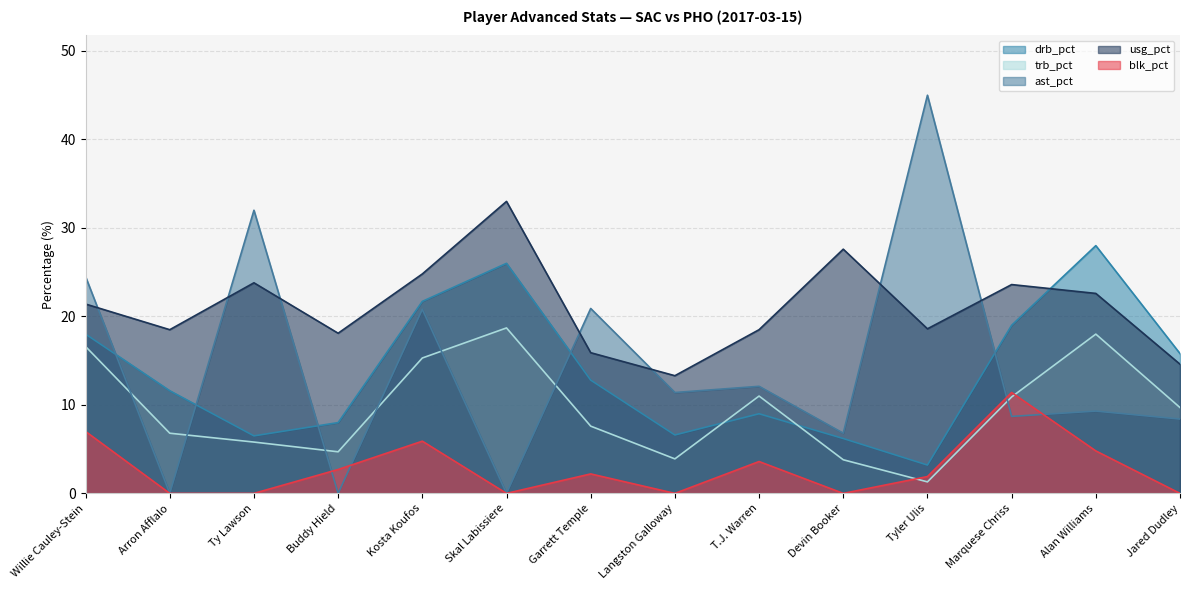

How many interior local valleys does the drb_pct series have?

3